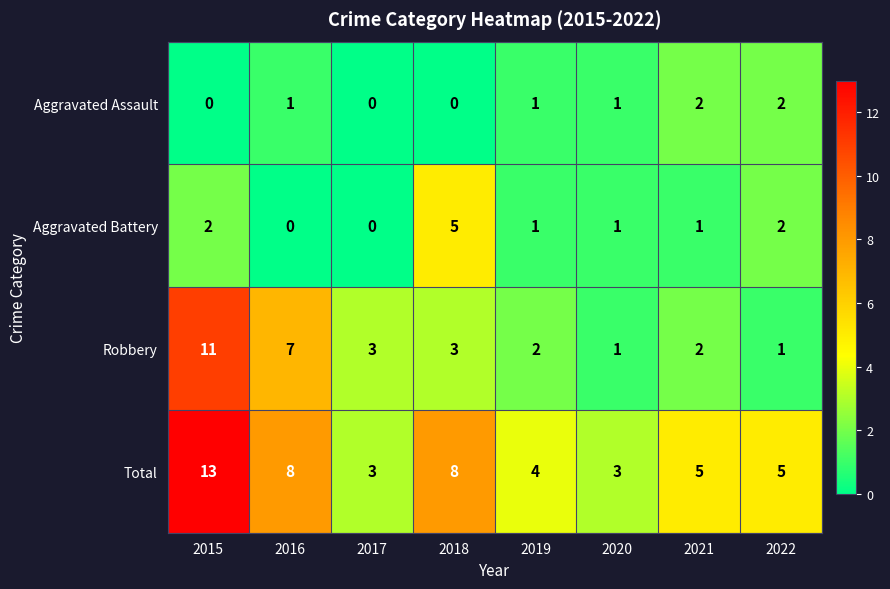

What is the difference between the maximum and minimum values in the Aggravated Battery series?

5